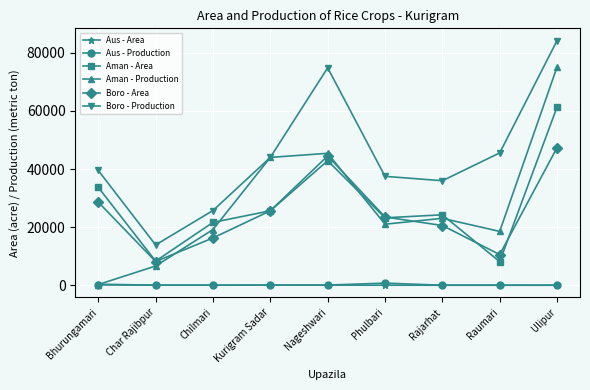

What is the total value across all series at Rajarhat?

103815